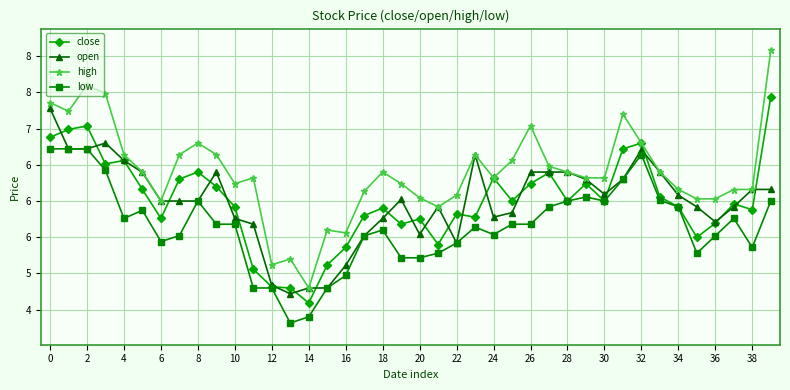

What is the maximum value for high?

8.1